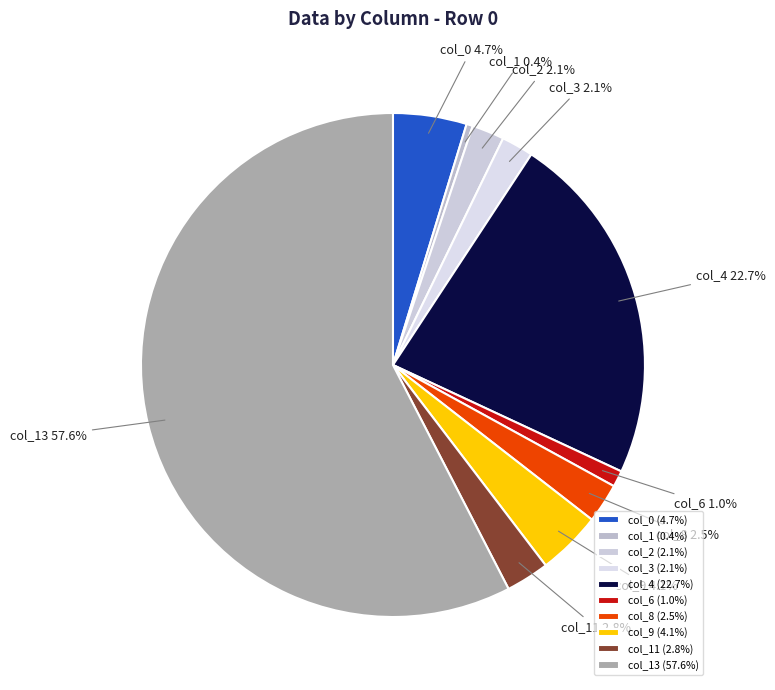

What percentage is the col_13 slice, to the nearest percent?

58%